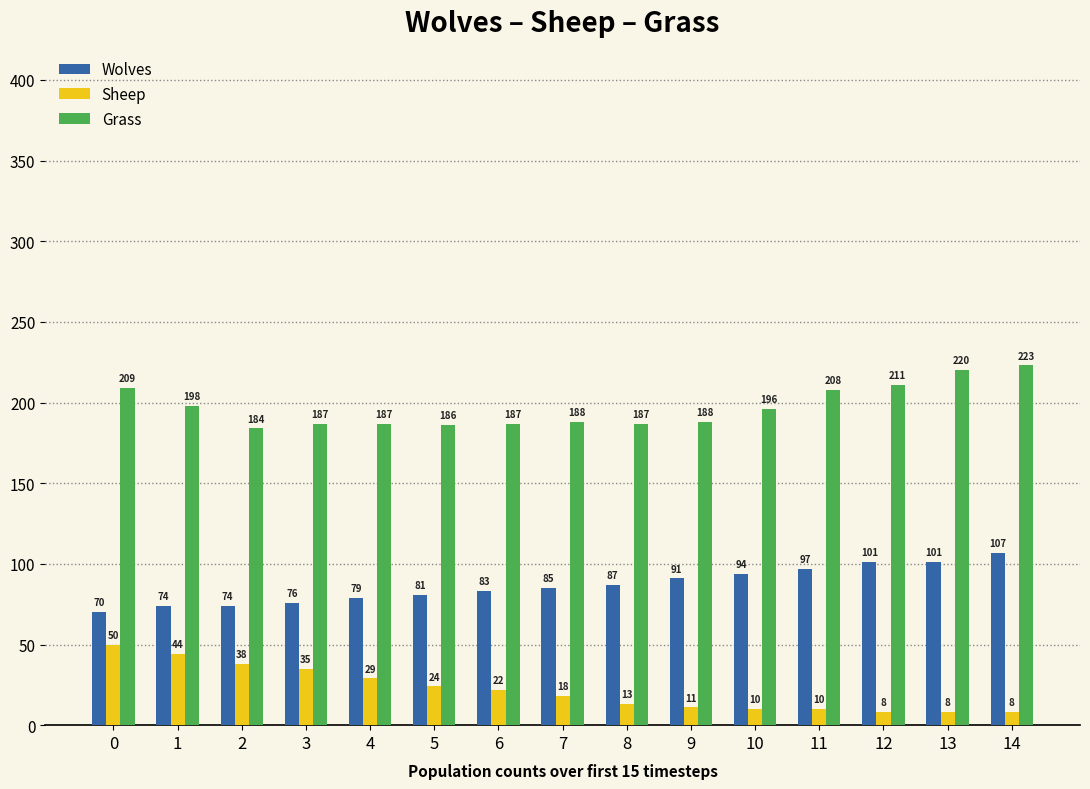

True or false: Wolves has a value of 25 at 13.

False